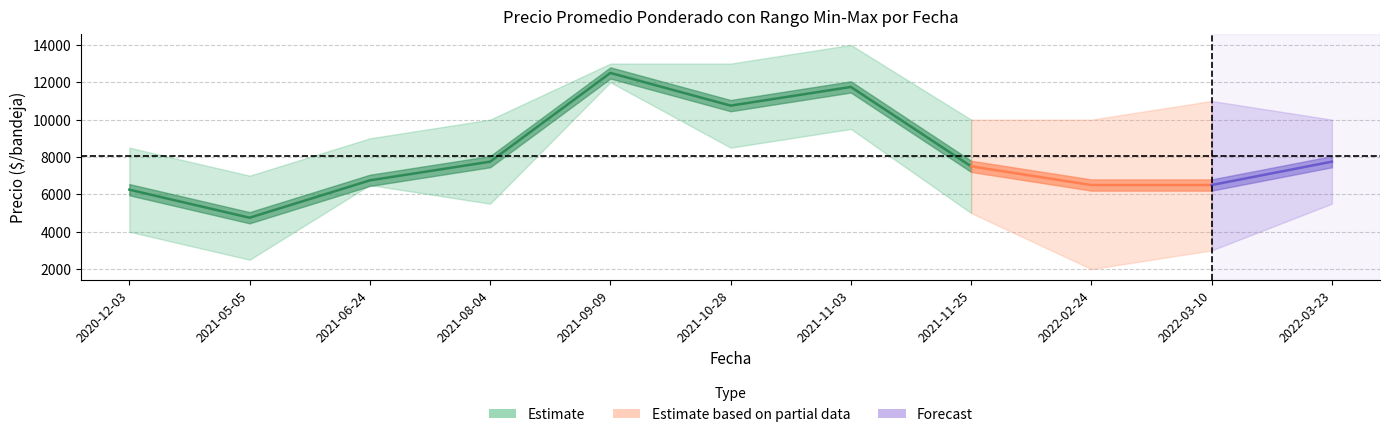

At which category does Precio_min reach its first local valley?

2021-05-05